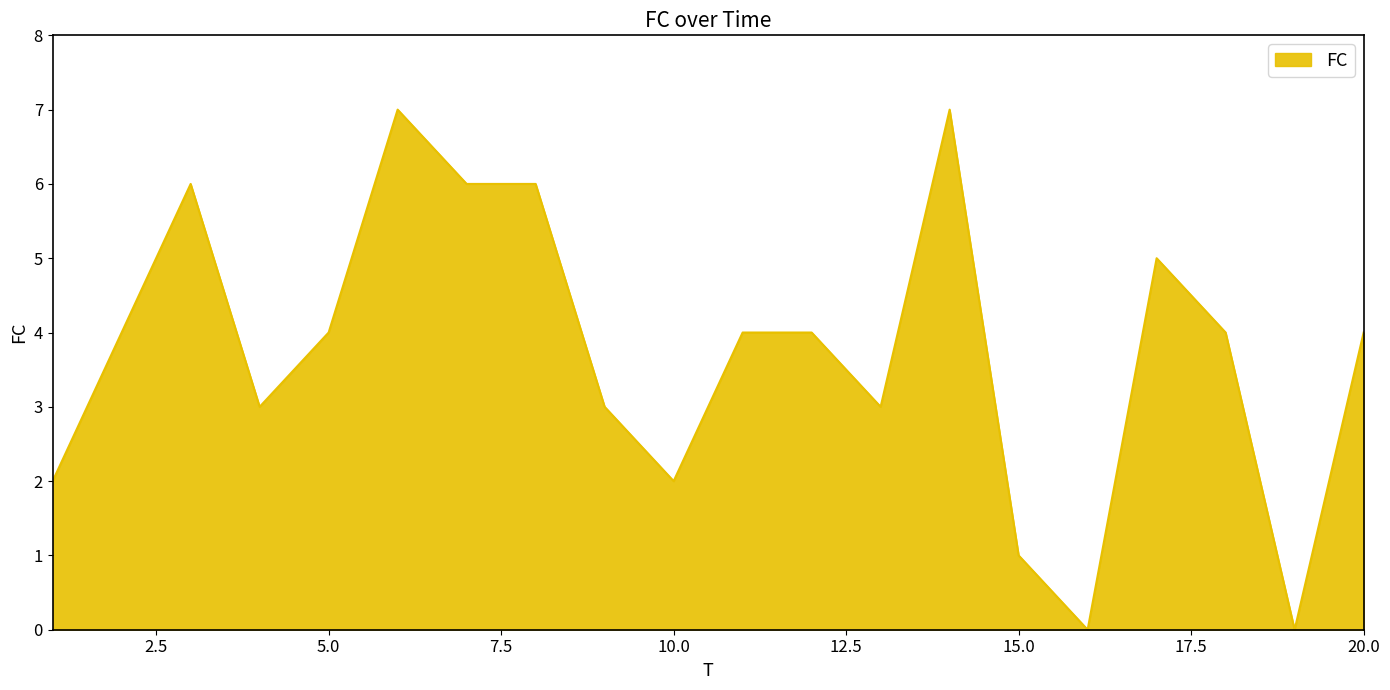

What is the difference between the maximum and minimum values?

7